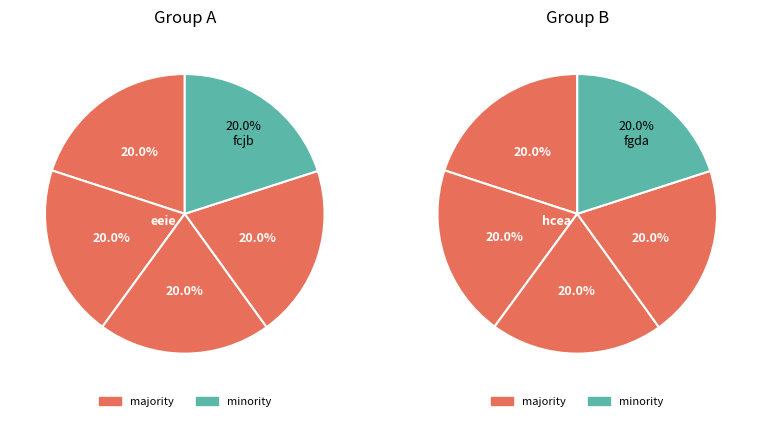

Is there a majority slice in this chart?

No